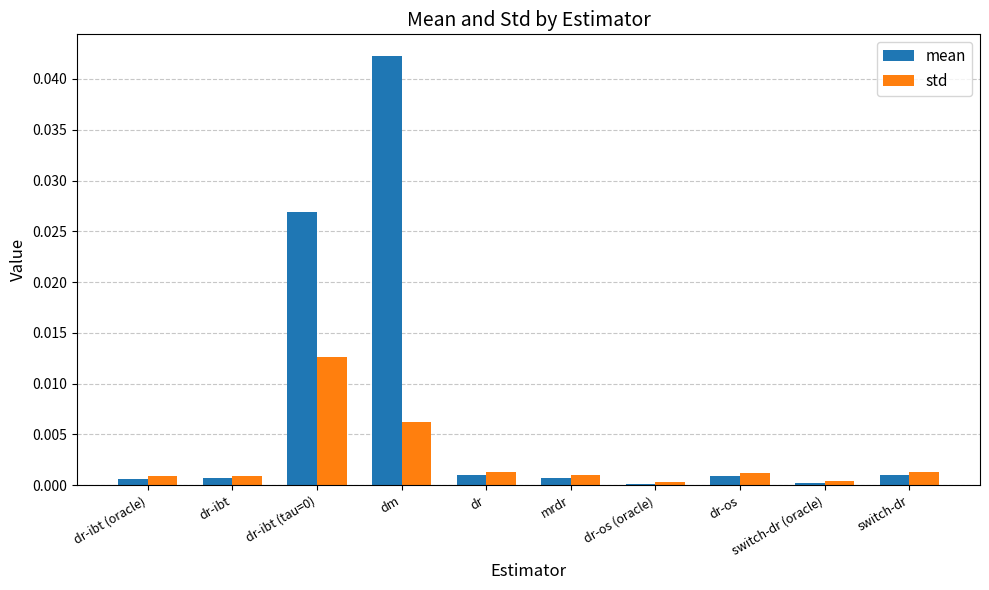

True or false: std has a value of 0.0 at switch-dr (oracle).

True